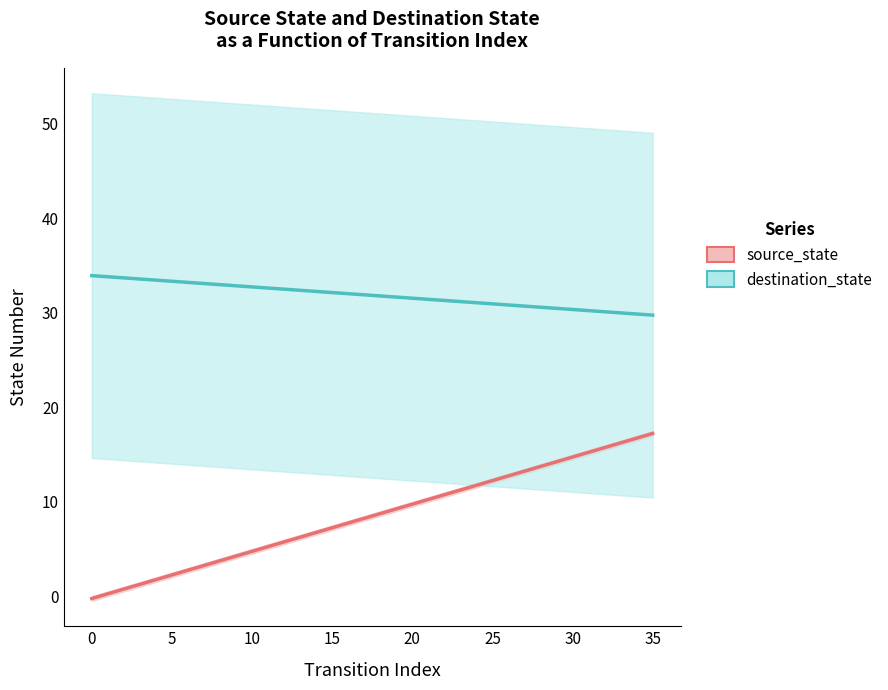

Is the value of source_state at 14 greater than the value of destination_state at 15?

No